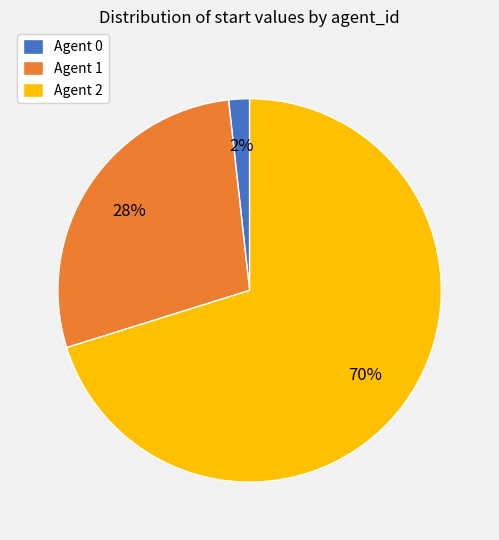

What percentage is the Agent 1 slice, to the nearest percent?

28%